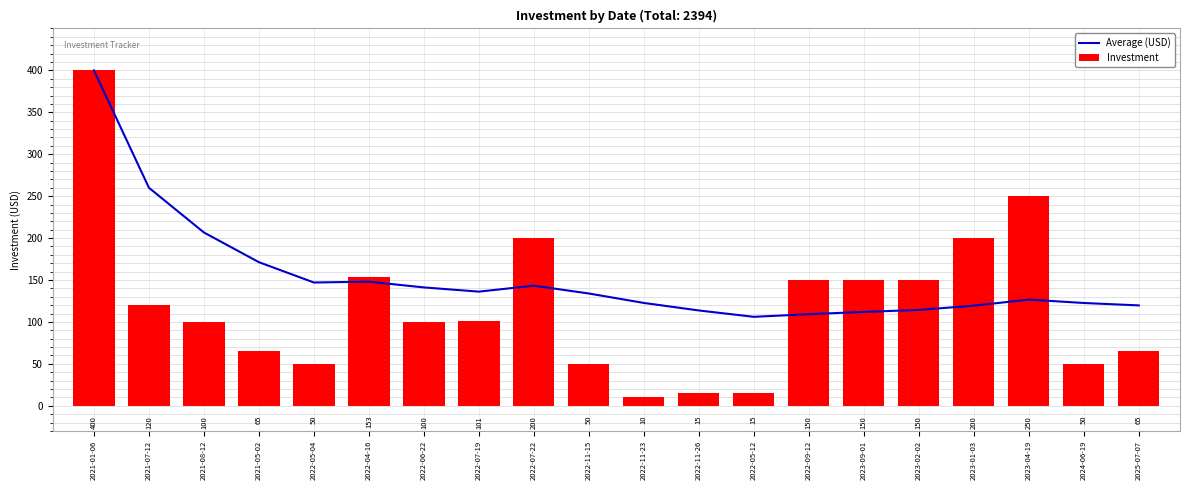

Between 2021-05-02 and 2023-04-19, which is larger?

2021-05-02